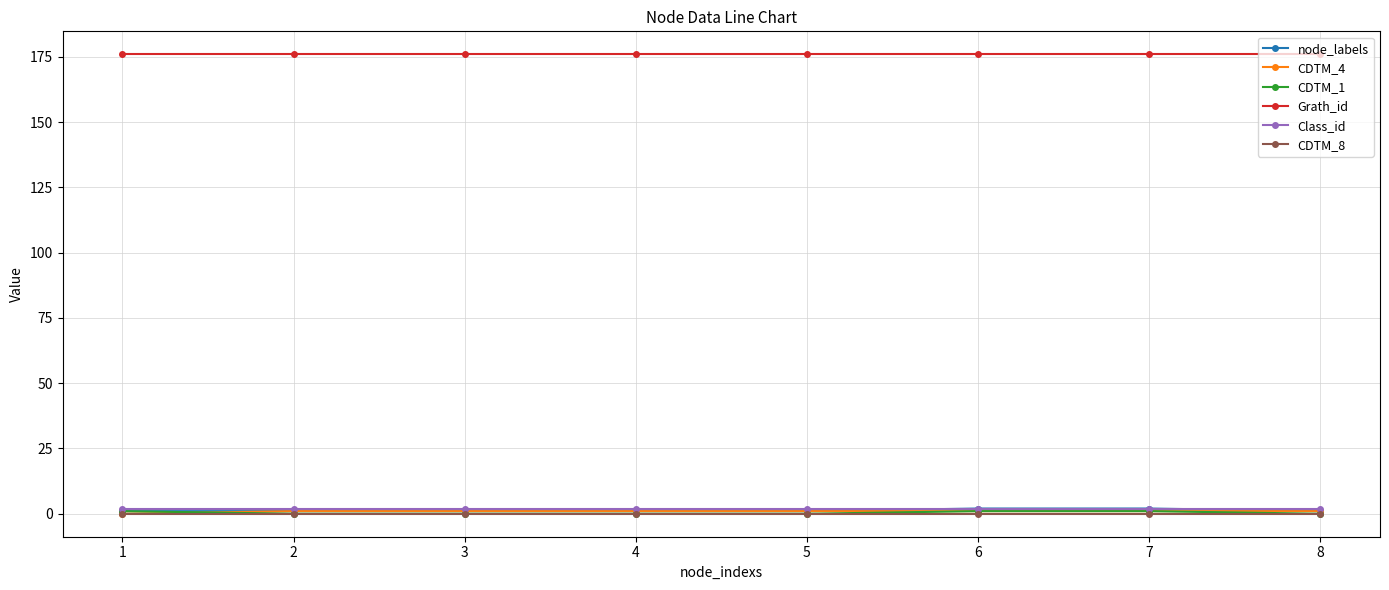

True or false: Class_id has a value of 2 at 2.

True